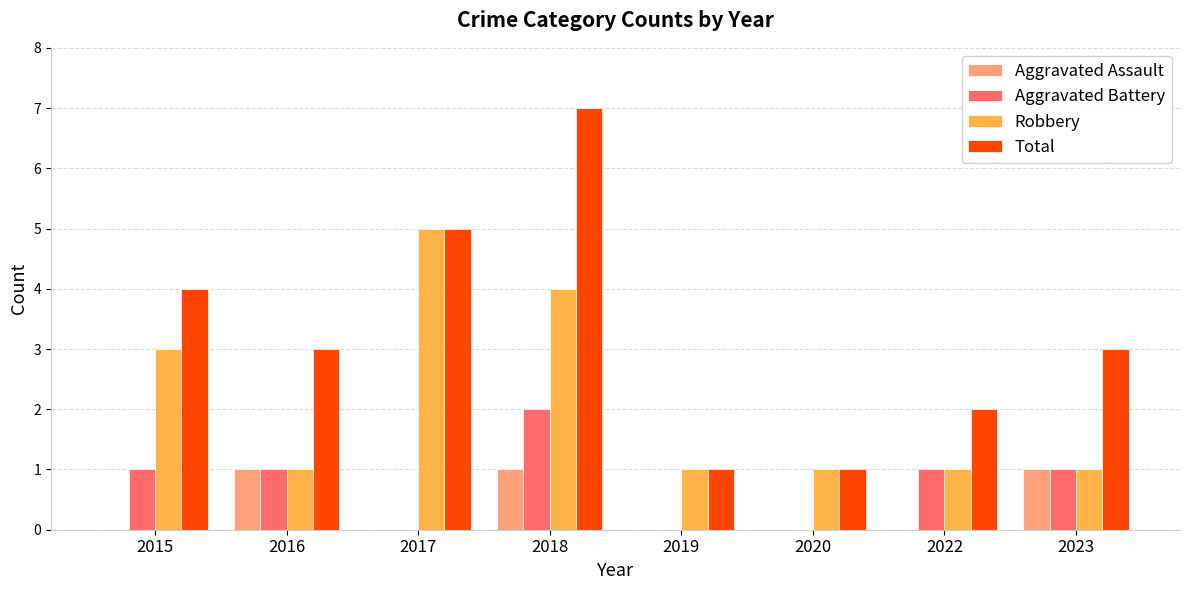

Is it true that Robbery equals 1 at 2022?

True